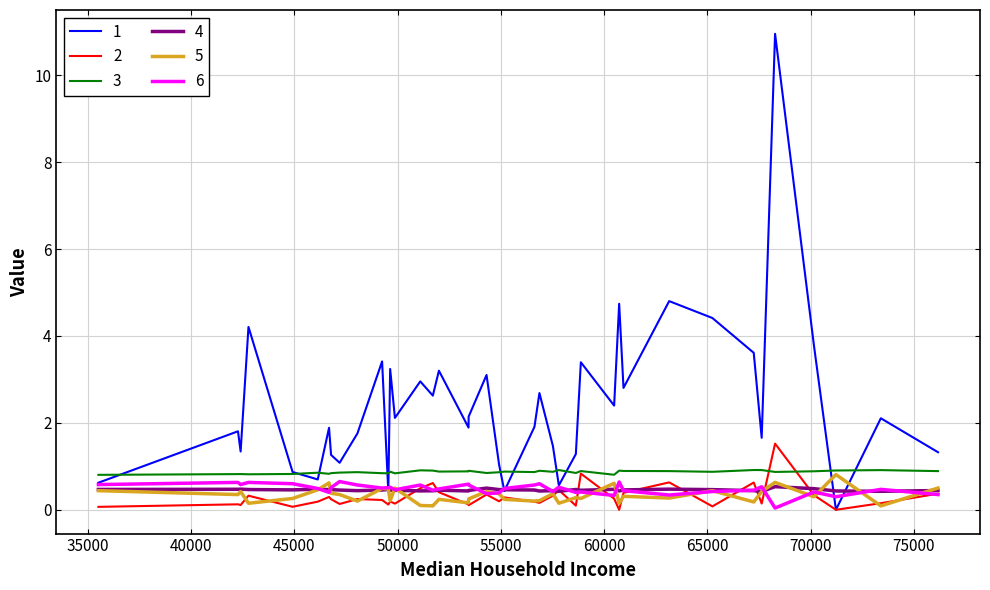

What is the greatest value displayed?

11.0